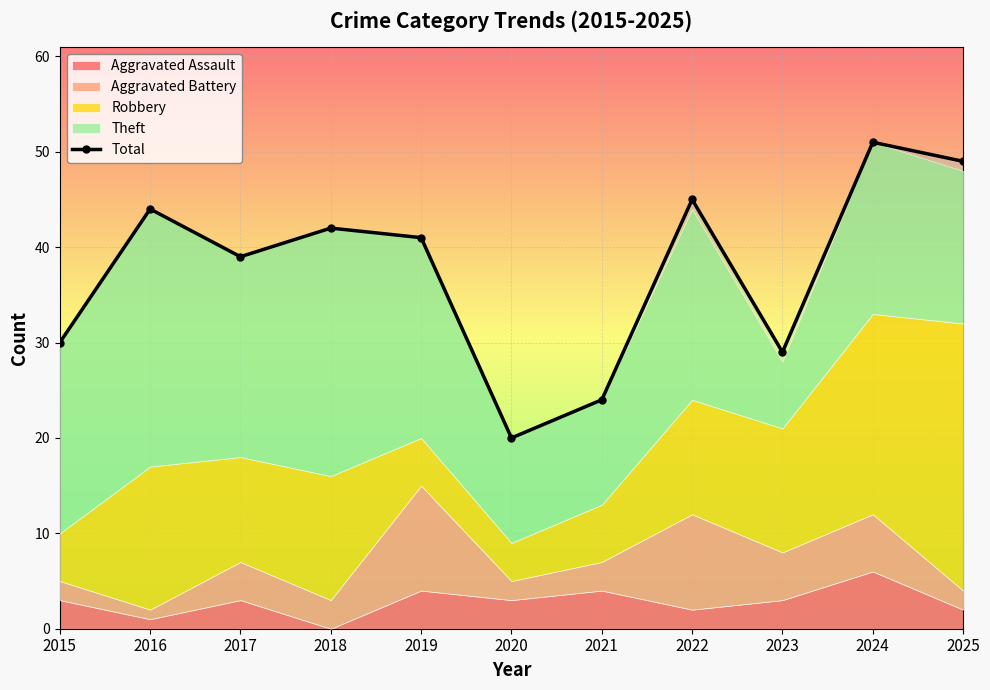

How many data points are above 41?

5